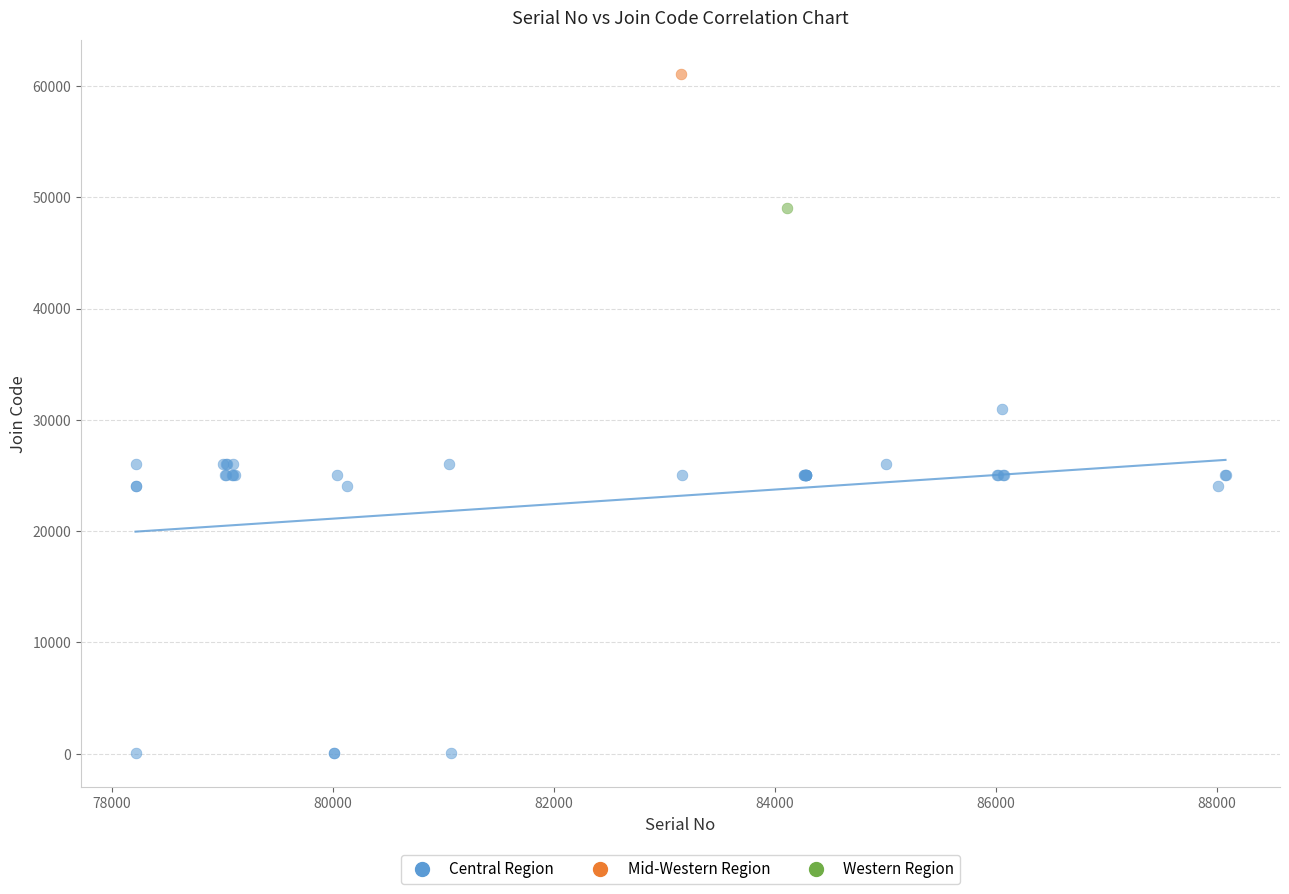

What are all the series names shown in the legend?

Central Region, Mid-Western Region, Western Region